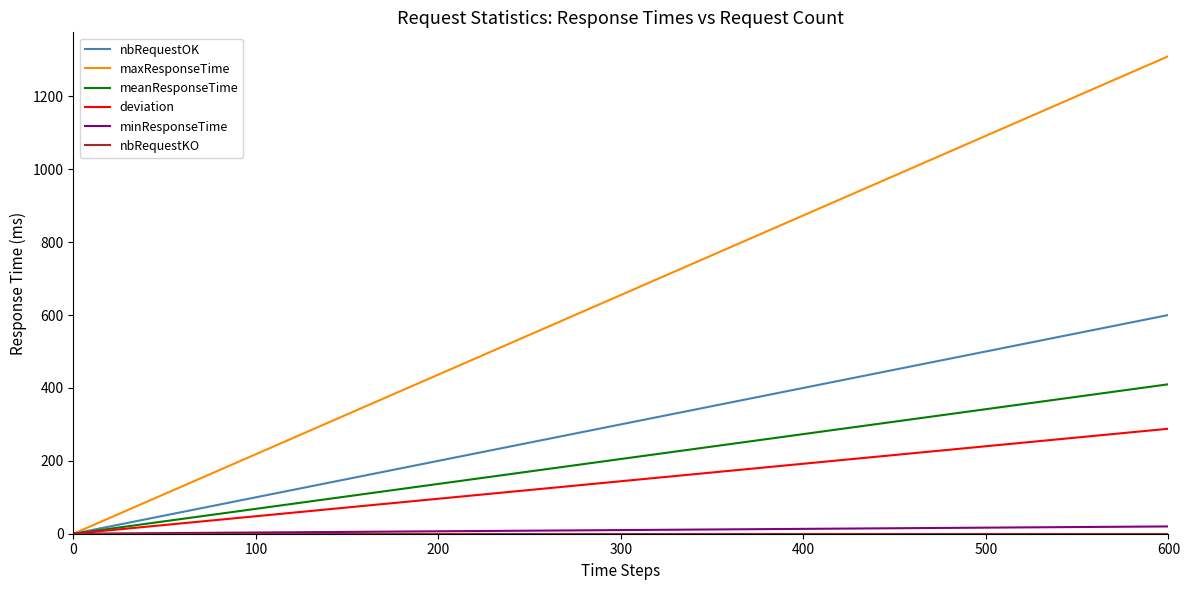

Which series has the largest total across all categories?

maxResponseTime